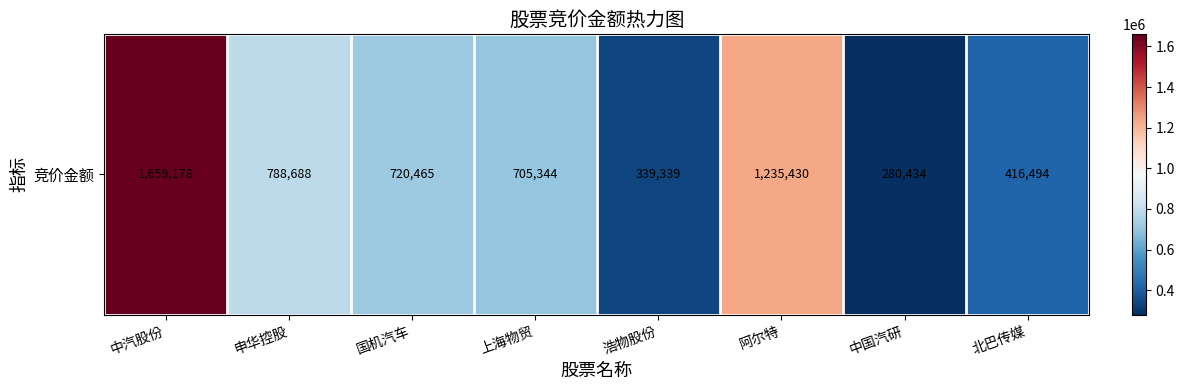

Where is the data nearest to the value 969806?

申华控股